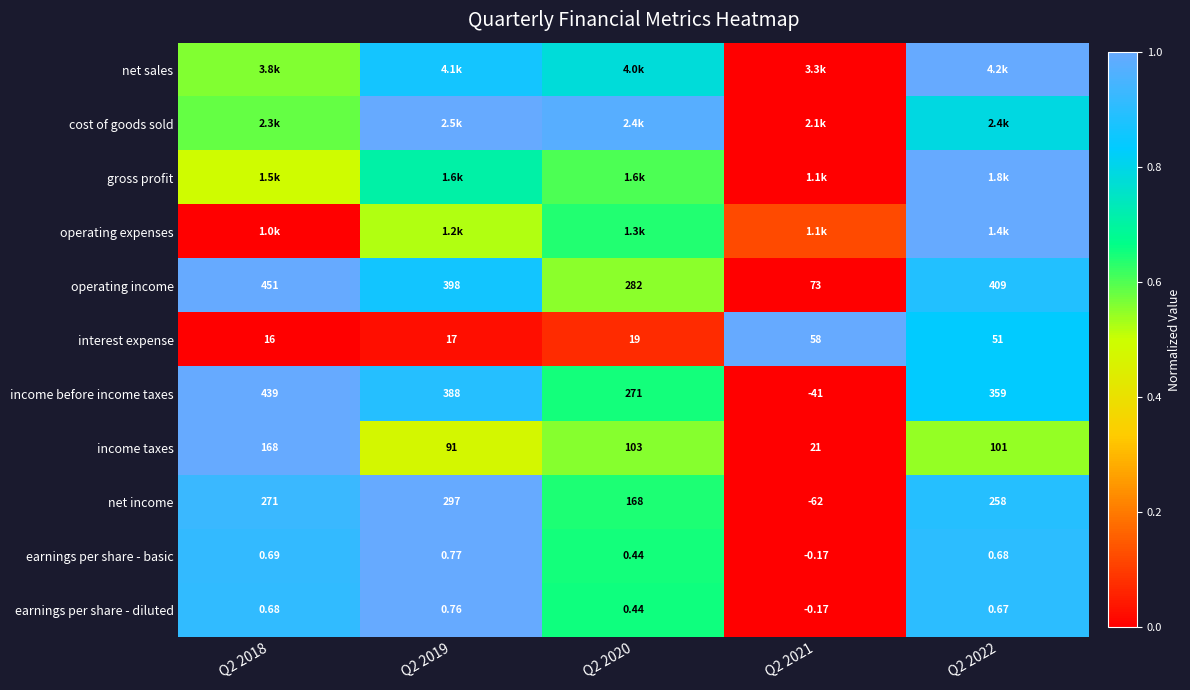

Is the value of net income at Q2 2019 greater than the value of operating income at Q2 2018?

No